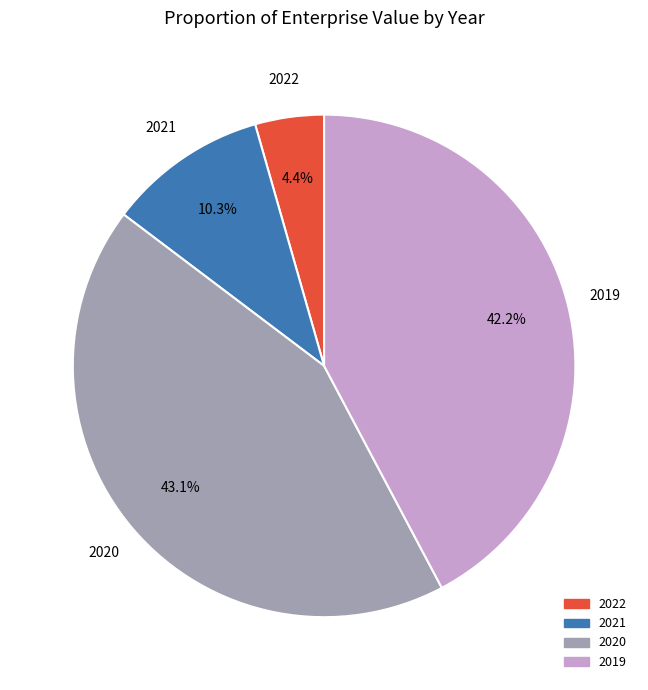

Which category has the biggest portion of the pie?

2020